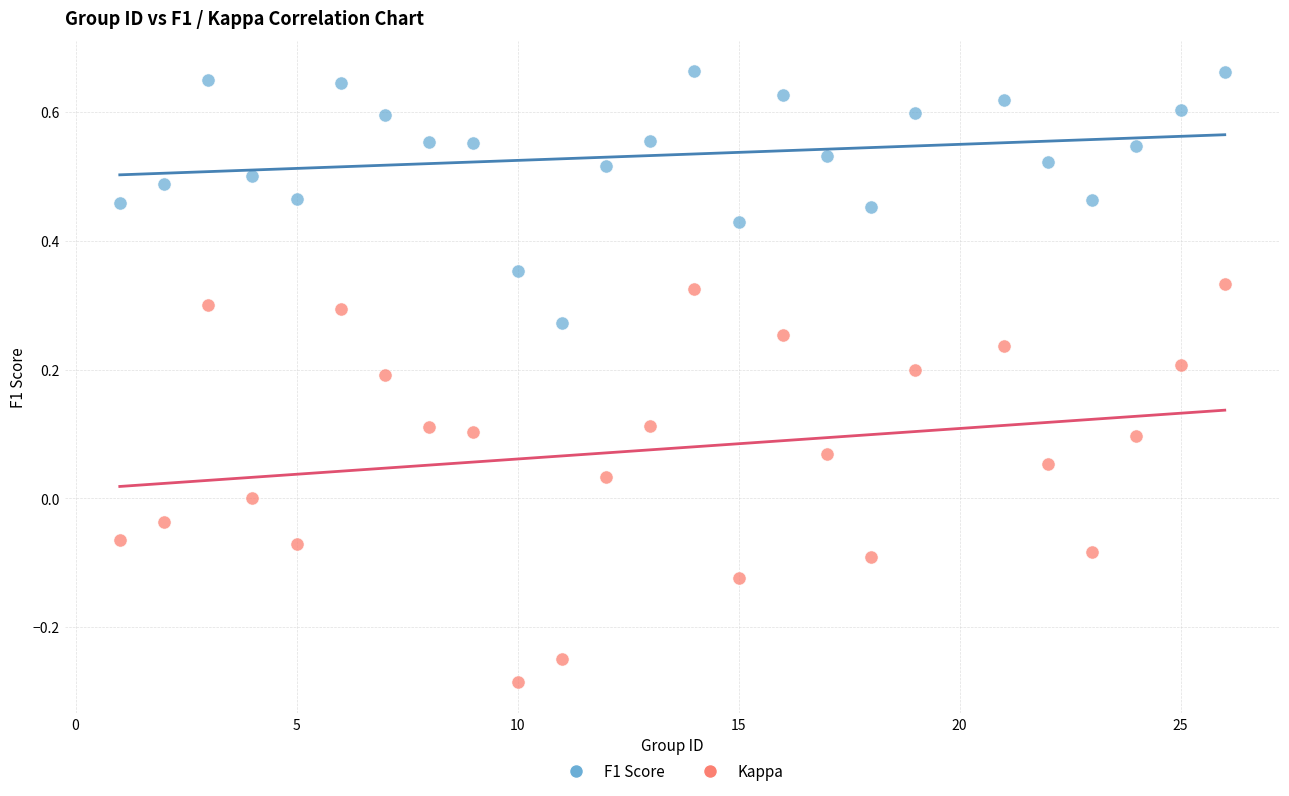

Which series reaches the maximum Y coordinate?

F1 Score